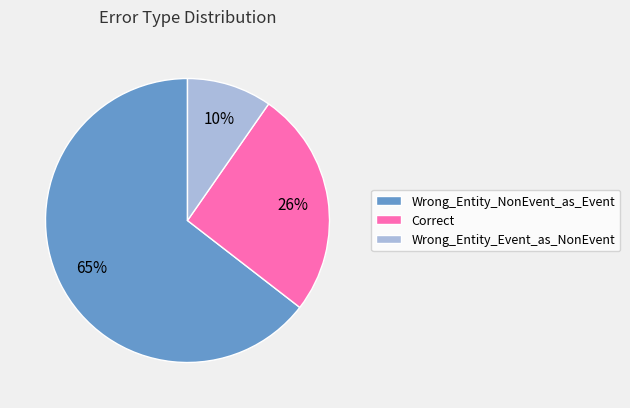

Rank the categories by value from lowest to highest.

Wrong_Entity_Event_as_NonEvent, Correct, Wrong_Entity_NonEvent_as_Event